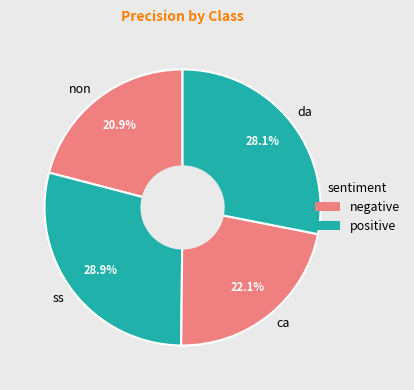

What percentage is the da slice, to the nearest percent?

28%